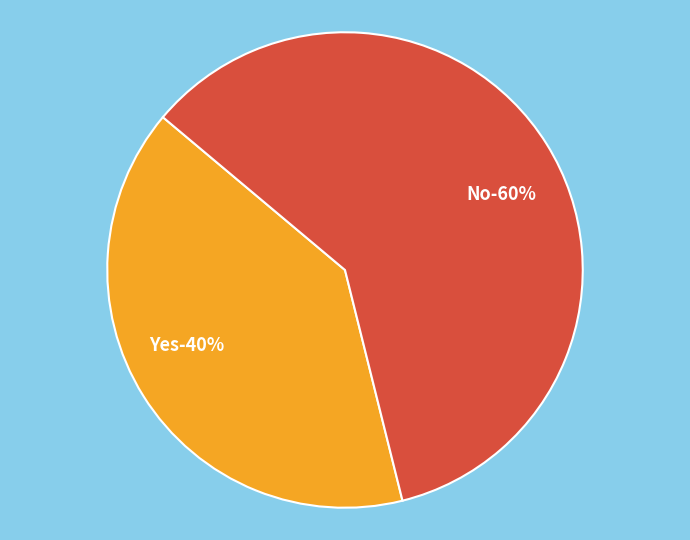

Rank the categories by value from highest to lowest.

No, Yes